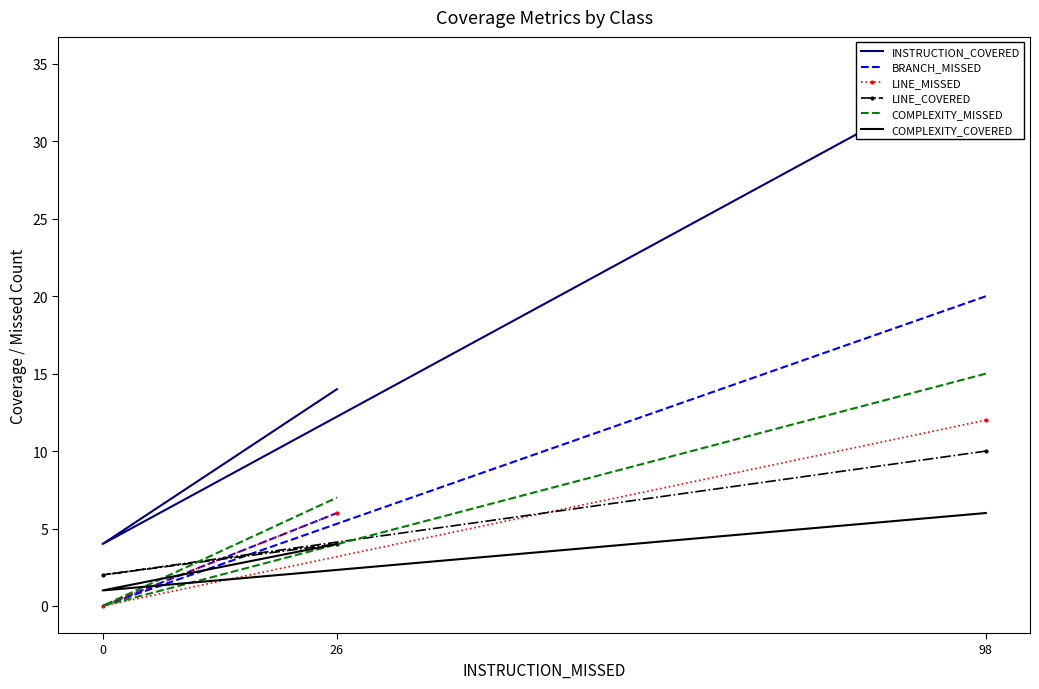

How many LINE_COVERED values are between 2 and 10?

3